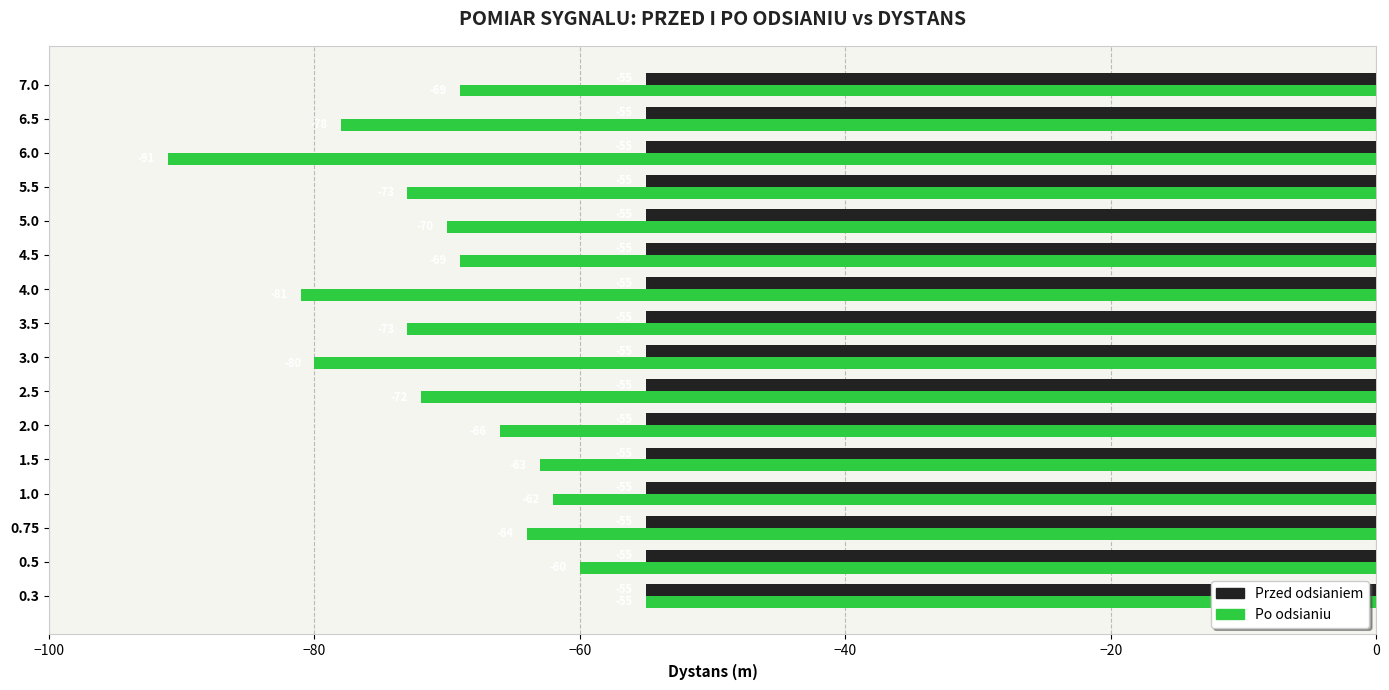

Where is Przed odsianiem nearest to the value -55?

0.3